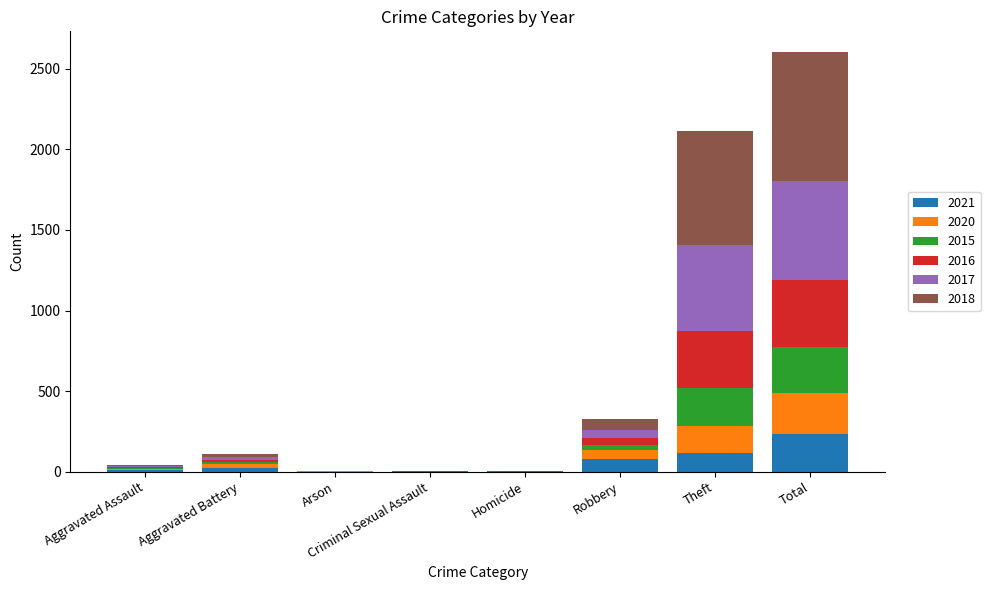

Is it true that 2021 equals 135 at Arson?

False